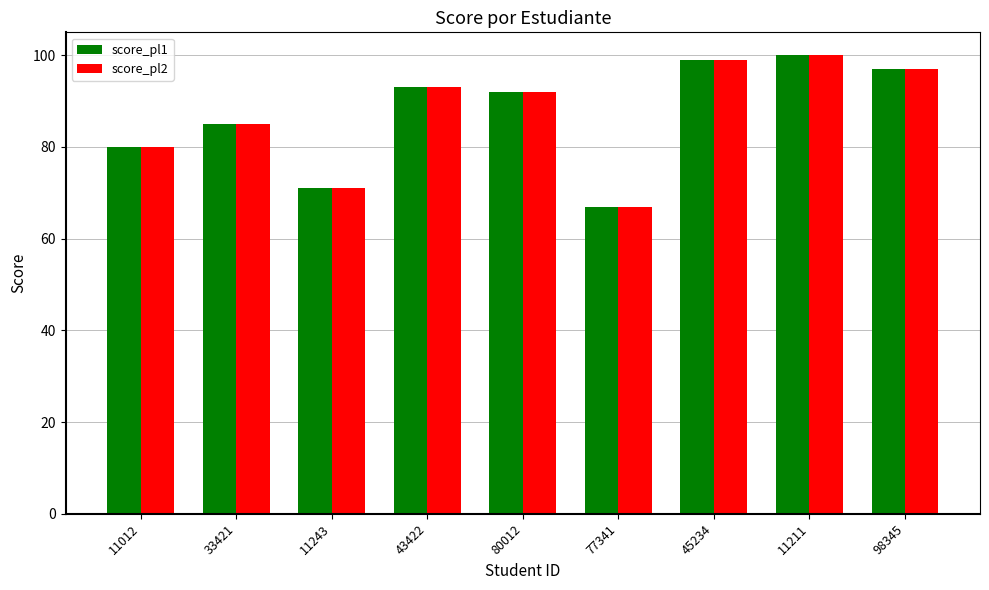

What is the total value across all series at 43422?

186